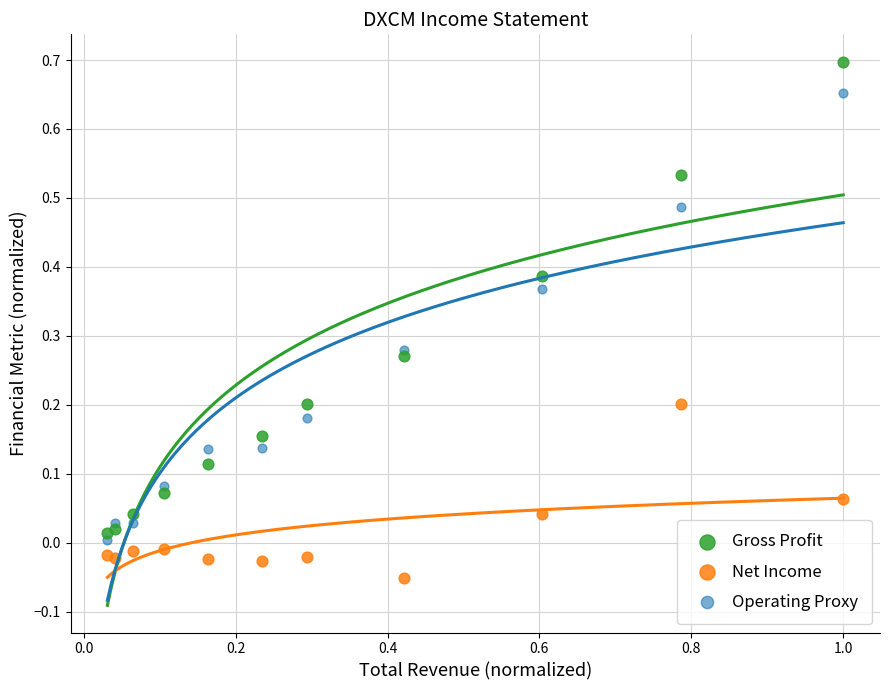

Which series reaches the minimum Y coordinate?

Net Income